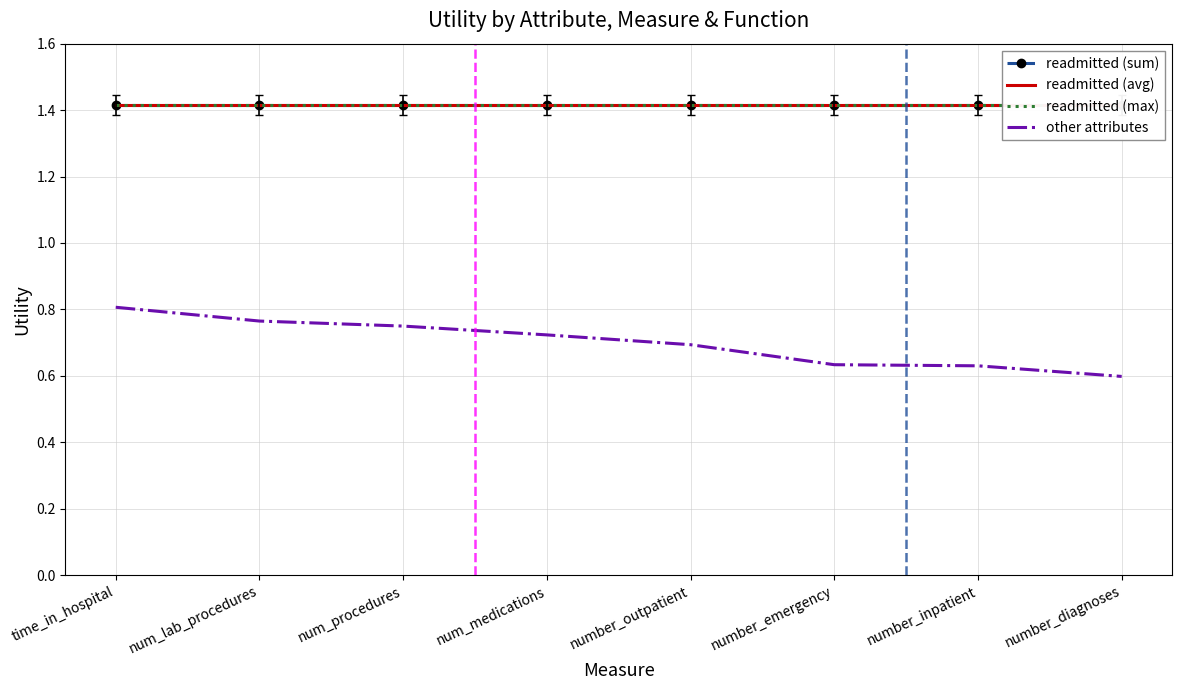

True or false: readmitted (sum) and readmitted (max) cross at least once.

False